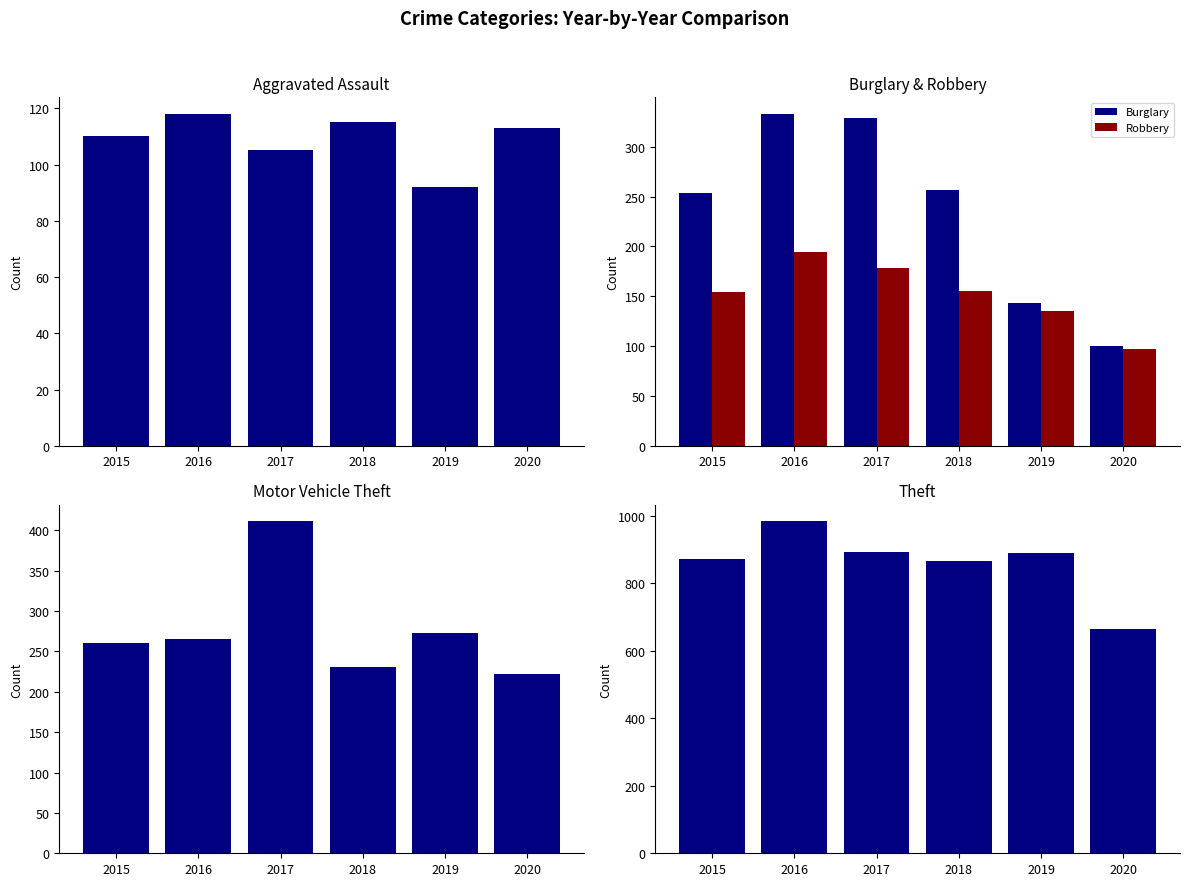

What is the difference between the maximum and minimum values in the Robbery series?

97